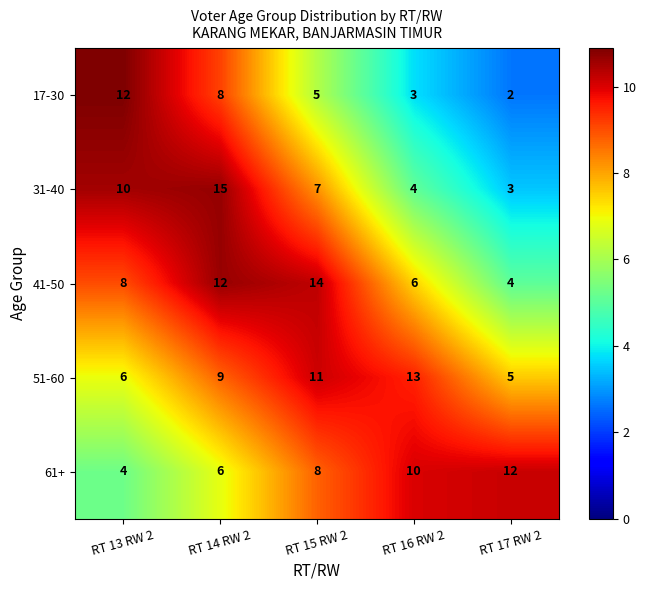

Which category has the highest value in the 41-50 series?

RT 15 RW 2